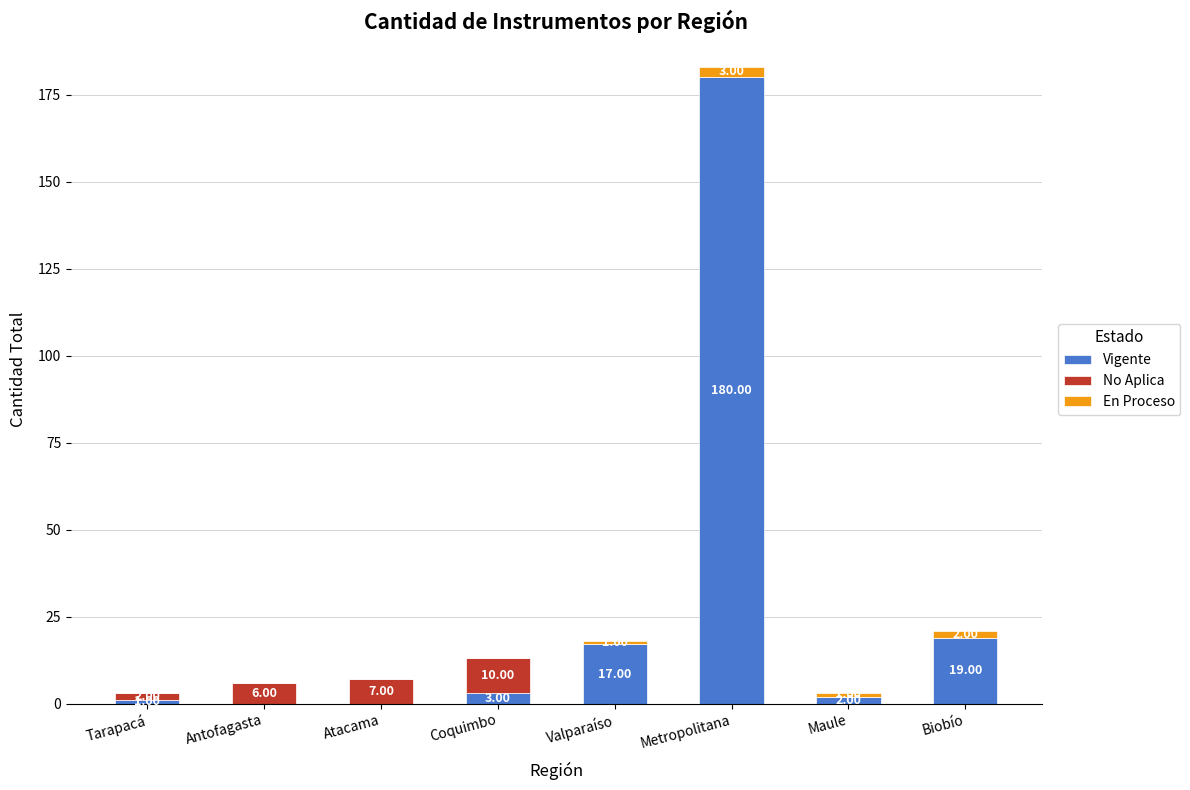

How many distinct data groups are displayed?

3